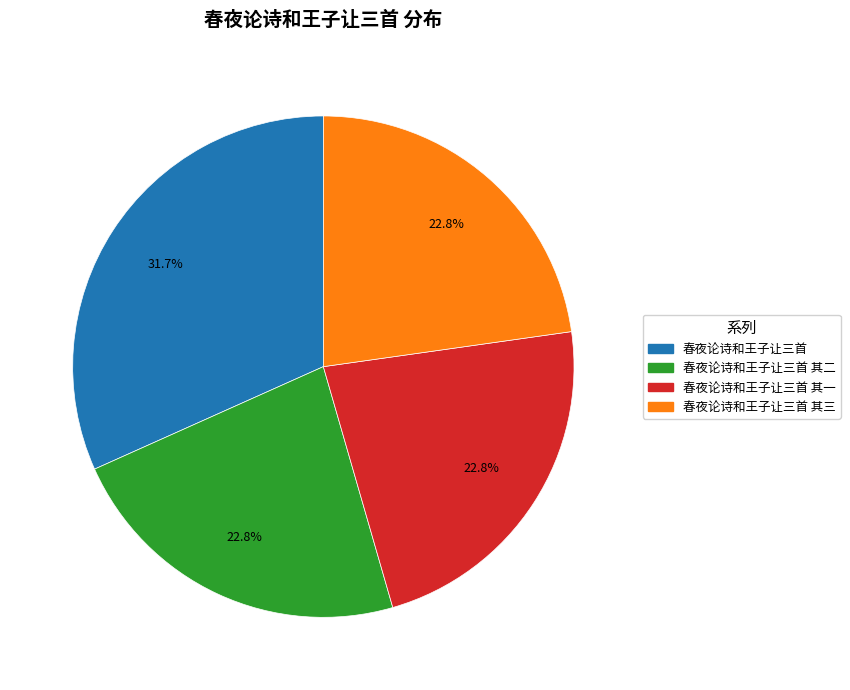

Does any single category account for the majority?

No